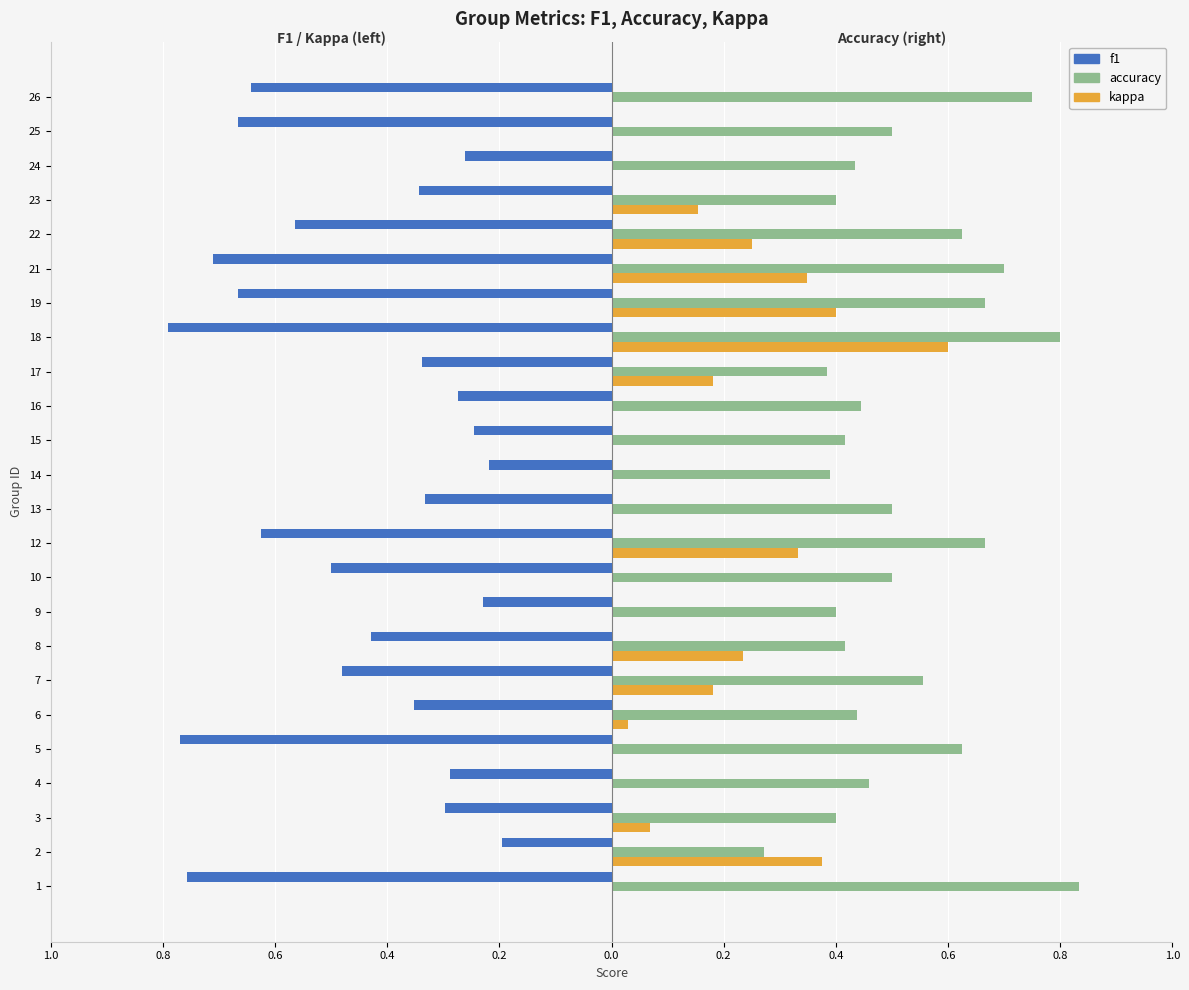

What are all the series names shown in the legend?

f1, accuracy, kappa